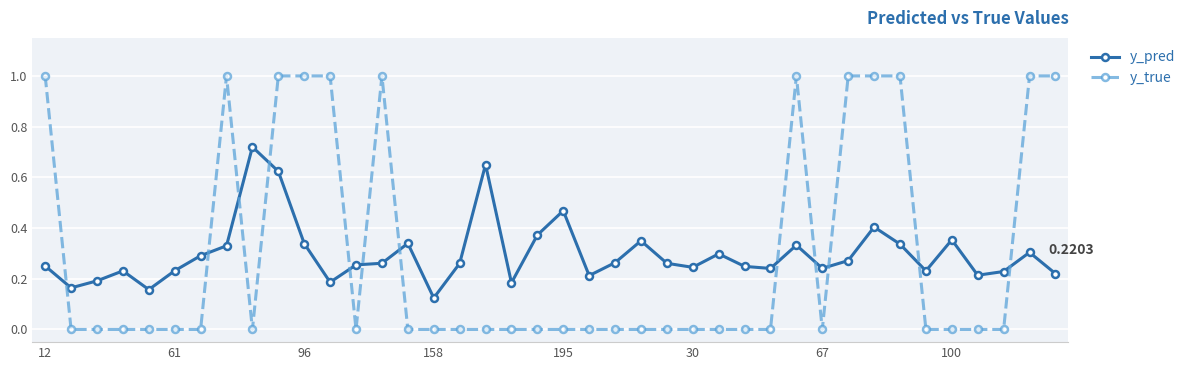

How many lines are shown in the chart?

2